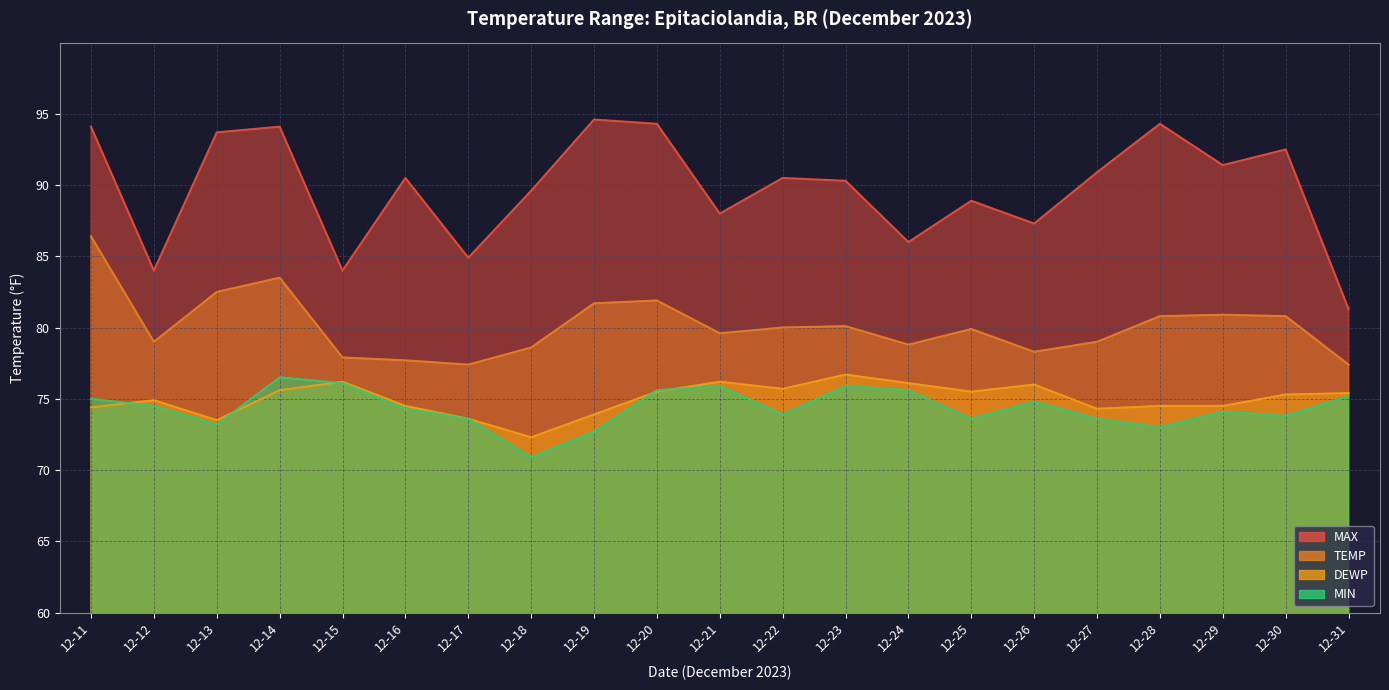

What is the sum of all MIN values?

1561.8